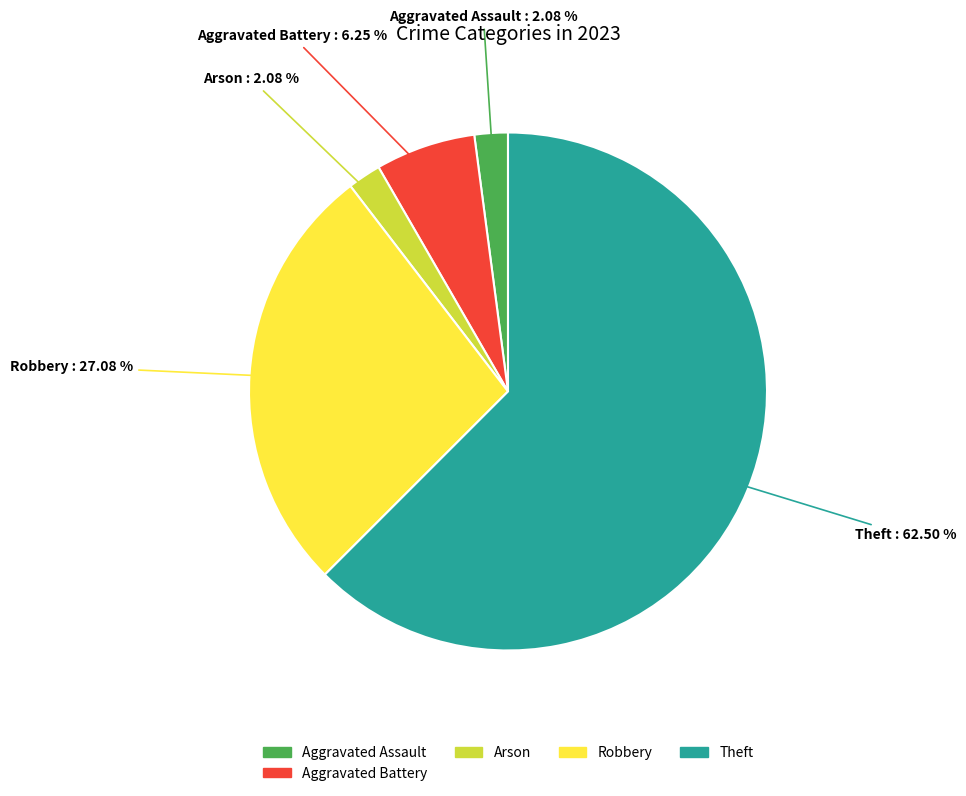

Is there any slice that represents more than half of the pie?

Yes